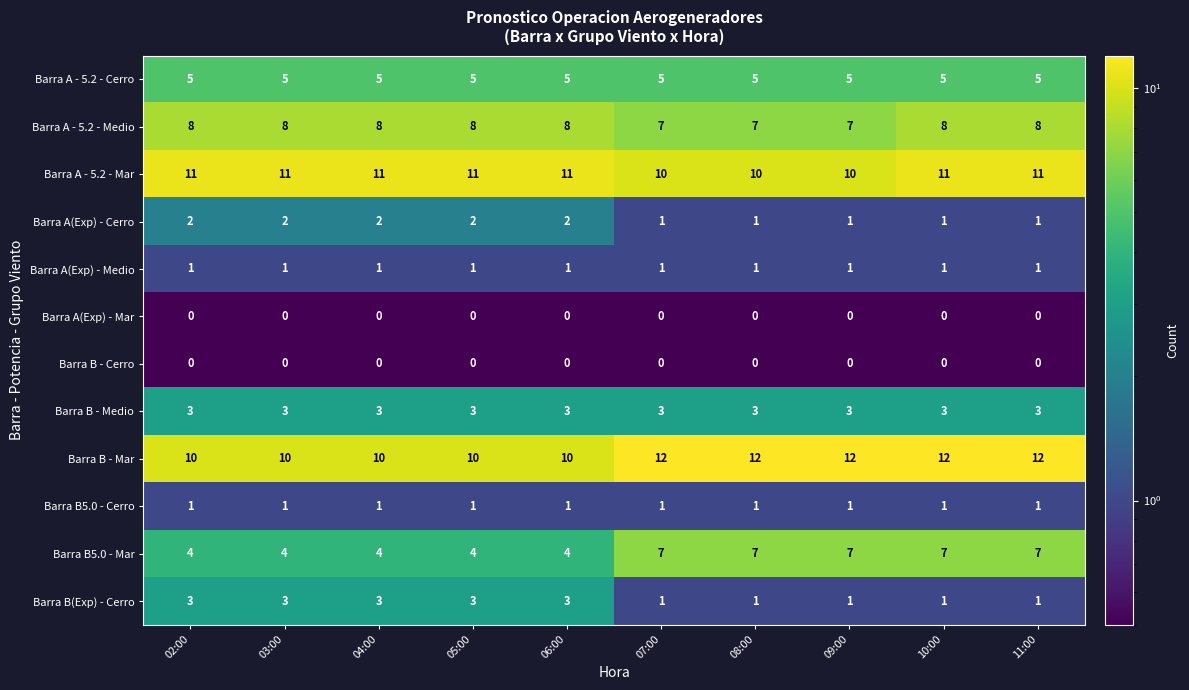

Which series changed the most between 05:00 and 11:00?

Barra B5.0 - Mar